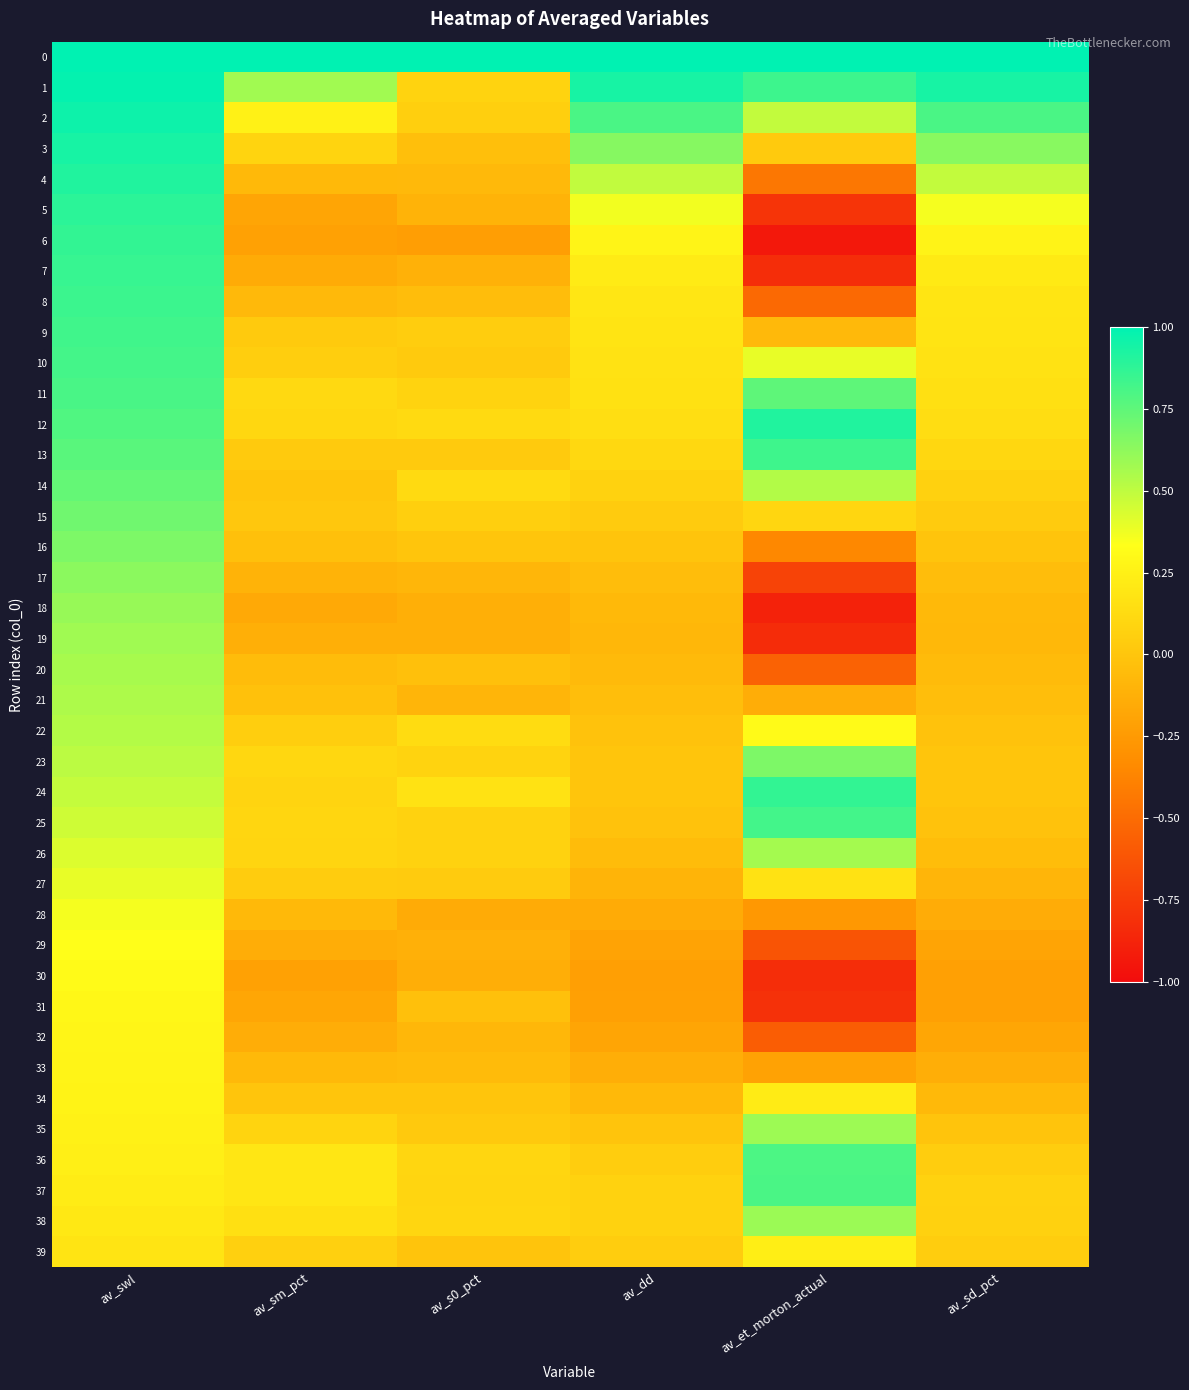

What is the difference between the highest and lowest values at av_sm_pct?

1.2